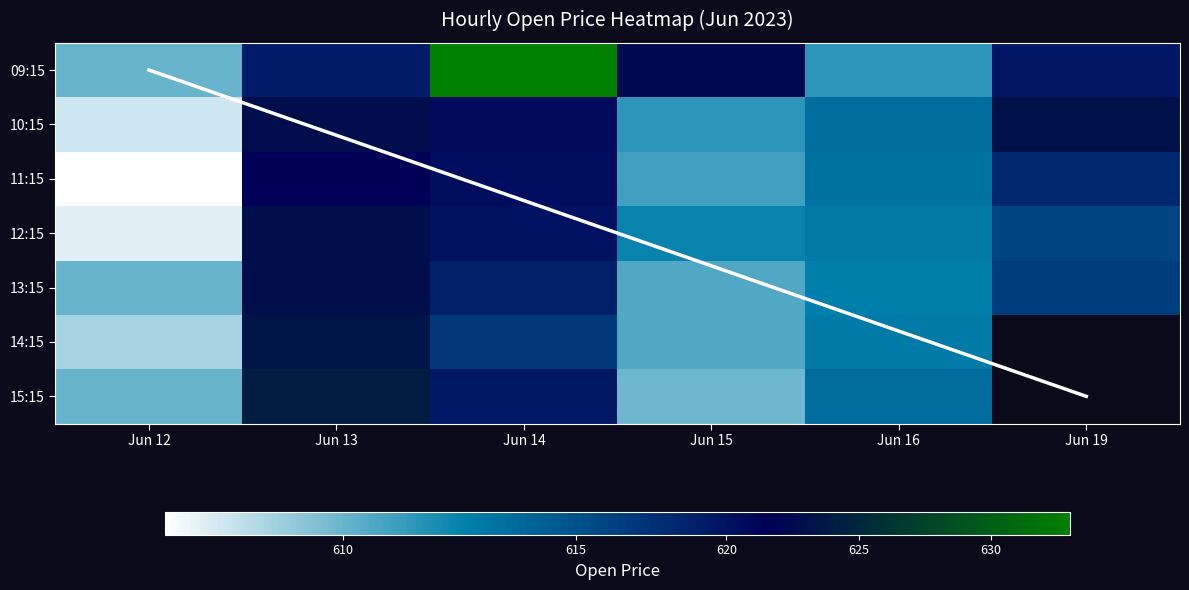

Reading left to right, what are all the values shown in this chart?

6_12: 610.0	607.5	606.2	607.0	610.0	608.5	610.0
6_13: 619.0	622.8	621.5	623.0	623.0	623.5	624.0
6_14: 633.0	620.6	620.4	620.0	618.7	616.5	619.5
6_15: 622.4	611.5	611.0	612.5	610.6	610.6	609.9
6_16: 611.5	613.5	613.2	613.0	612.6	612.9	613.5
6_19: 619.5	623.0	618.0	615.6	616.0	0.0	0.0